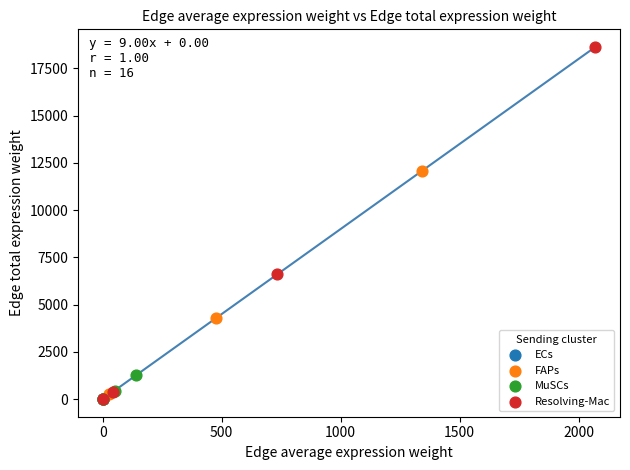

Which series has the largest Y range (max minus min)?

Resolving-Mac